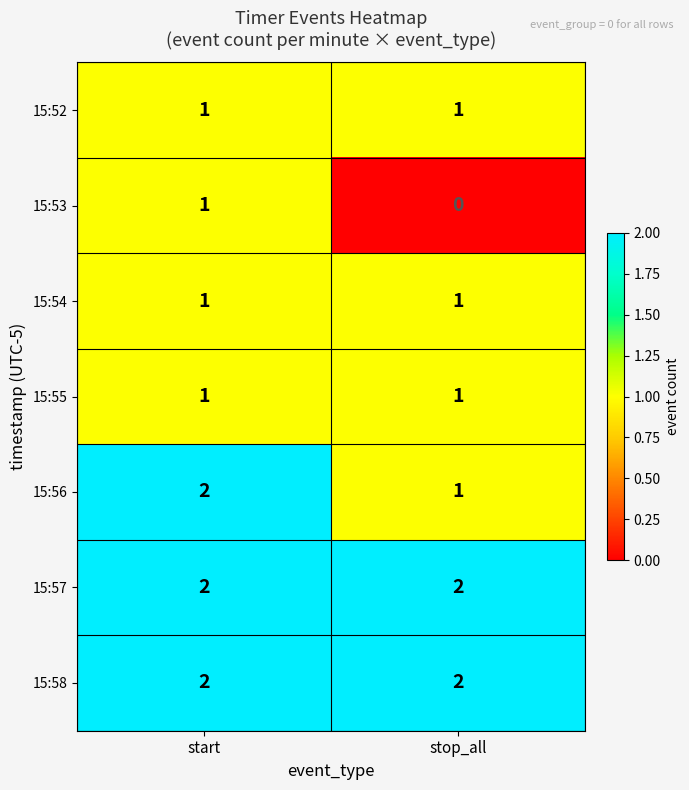

True or false: 15:54 has a value of 1 at start.

True